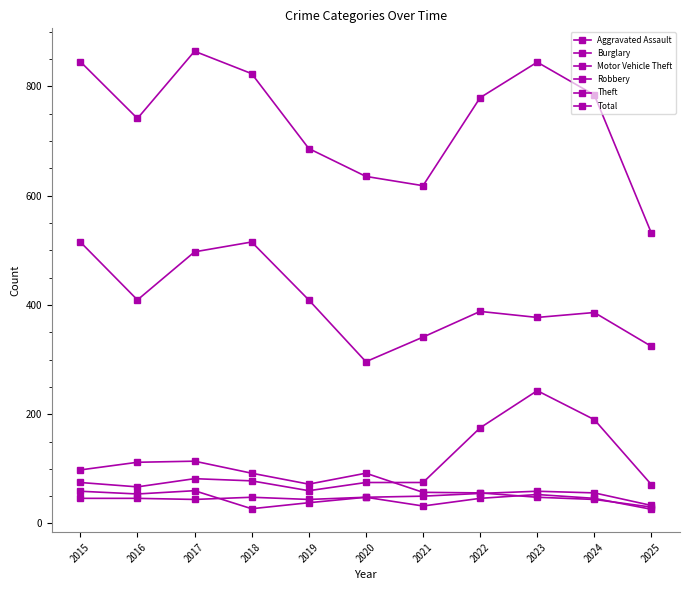

How many series are shown in this chart?

6